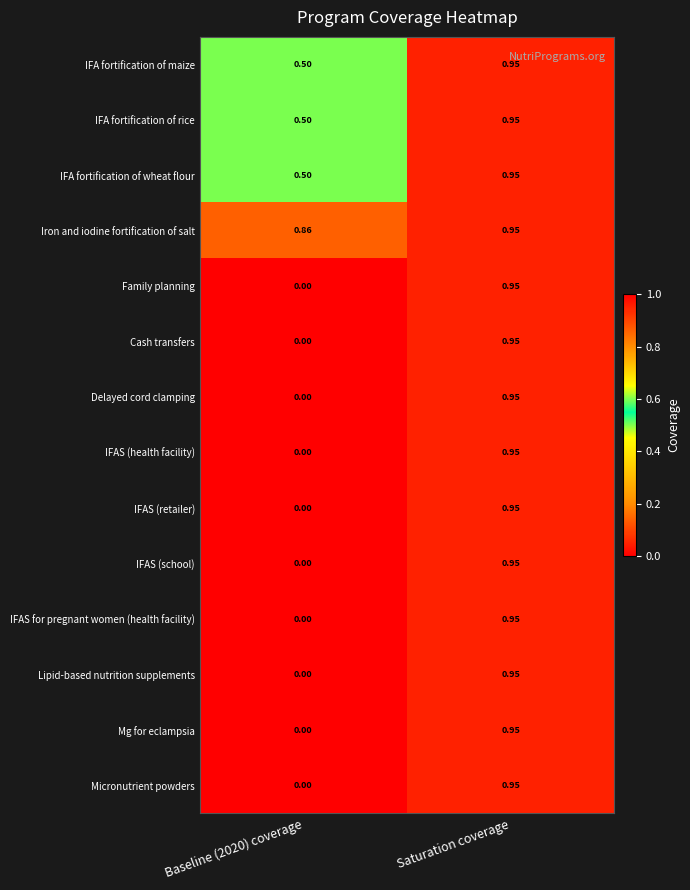

At which category is the sum across all series the highest?

Saturation coverage